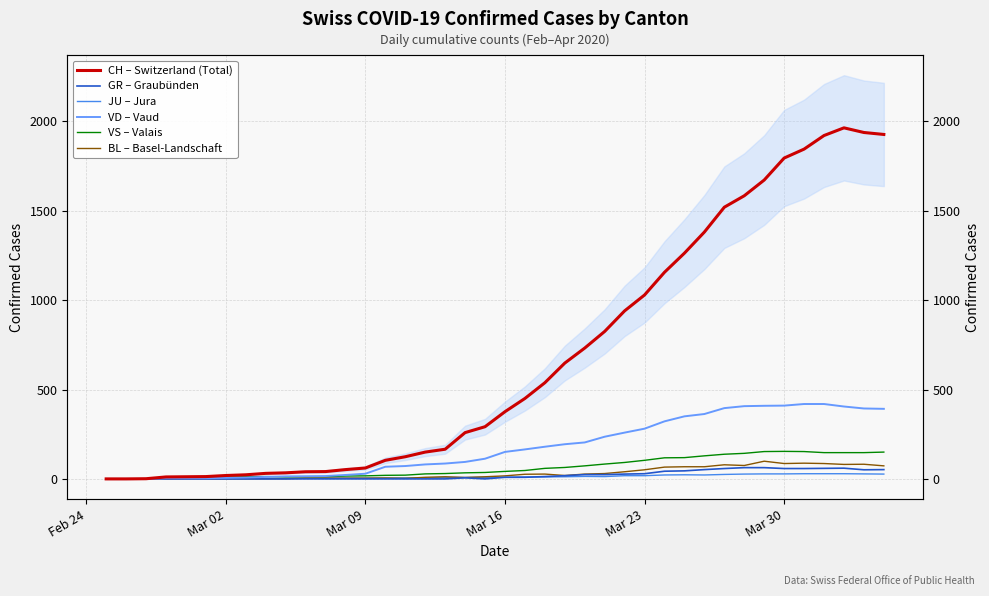

True or false: VD – Vaud has more than 1 interior local peaks.

False